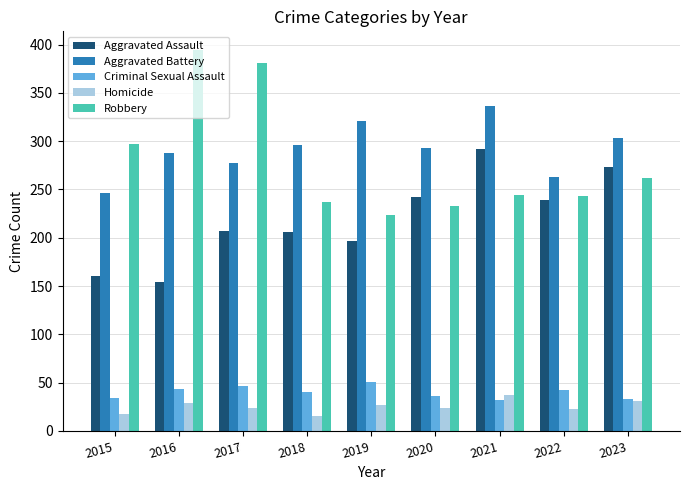

Where does the Criminal Sexual Assault series first go above 40?

2016